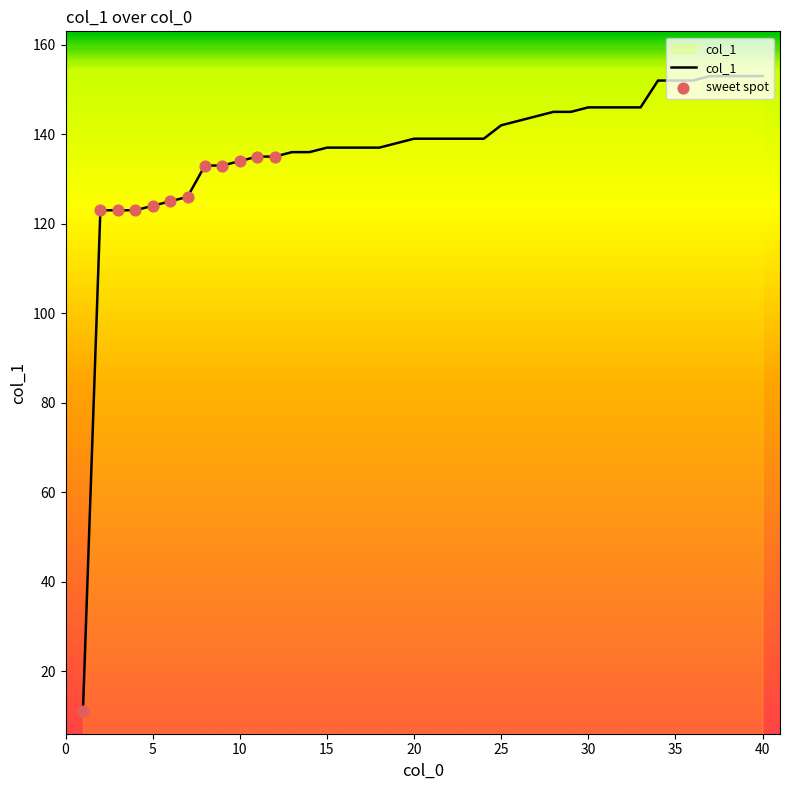

What is the difference between the maximum and minimum values?

142